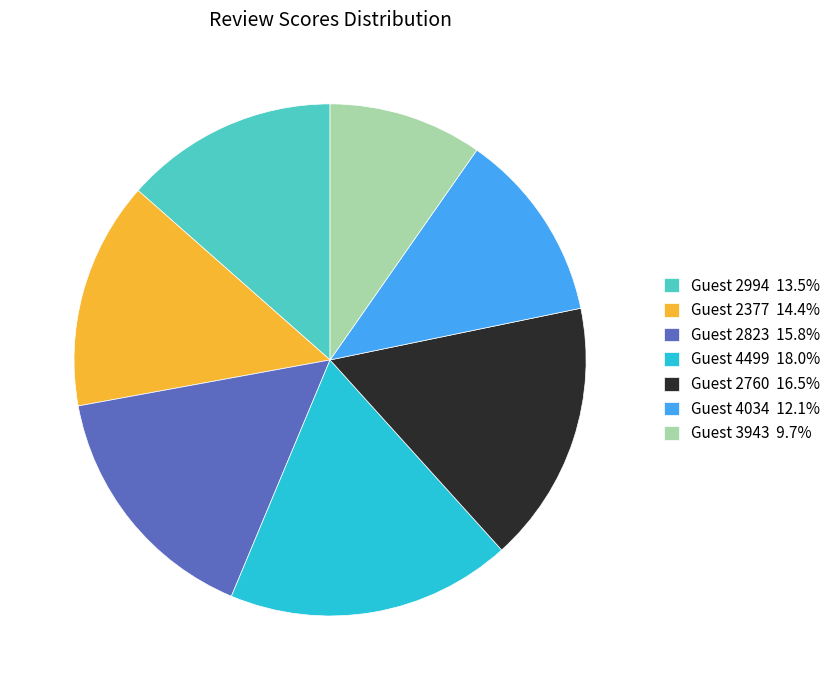

What is the ratio of the value at Guest 4034 12.1% to the value at Guest 4499 18.0%?

0.7